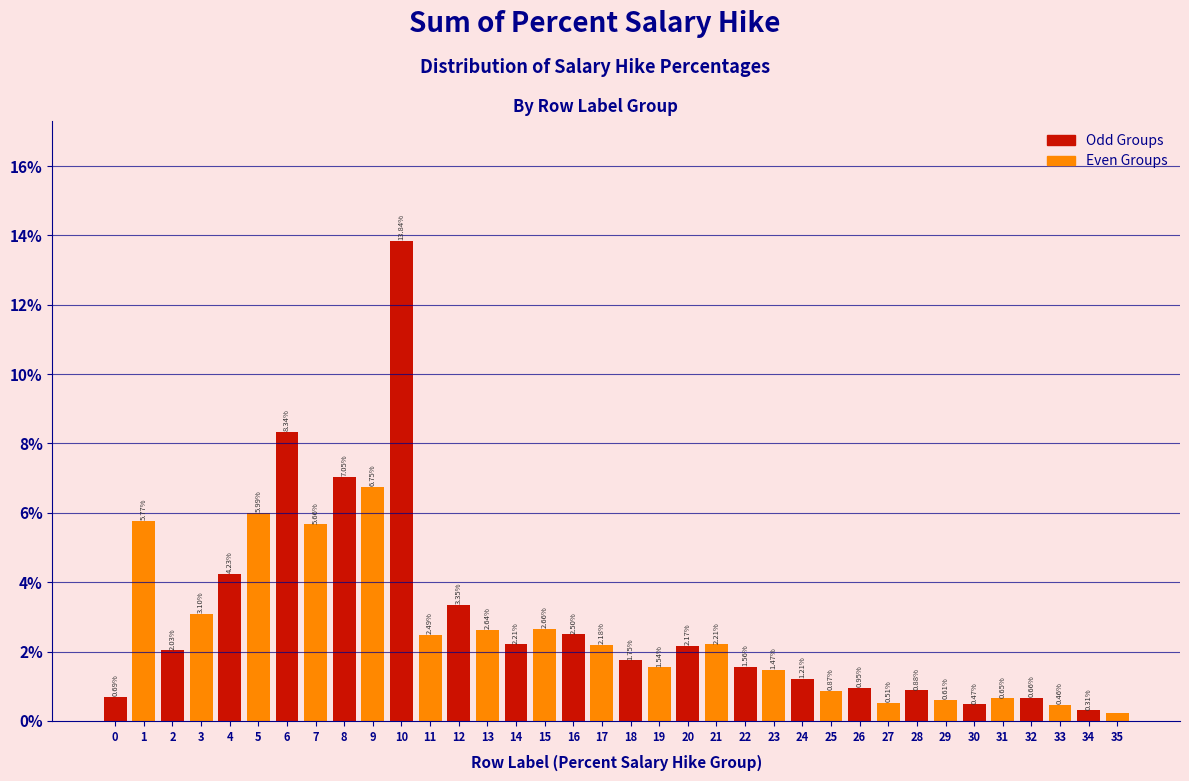

What is the sum of the values at 2 and 1?

7.8